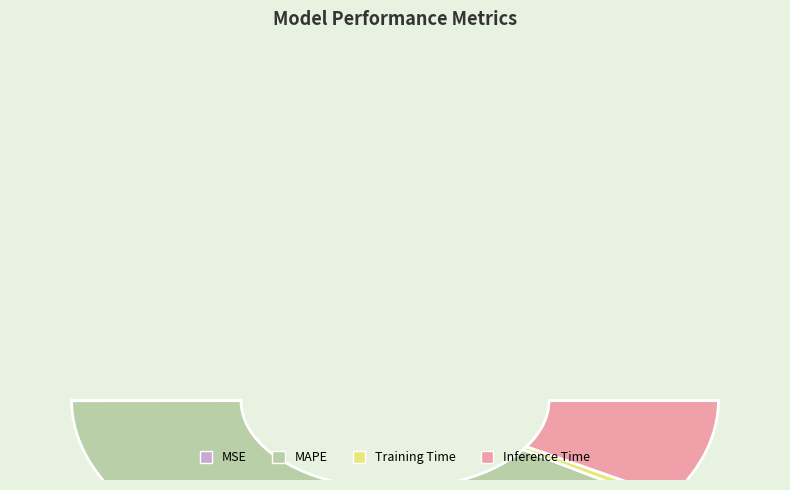

What is the change in value from MSE to Training Time?

+0.1